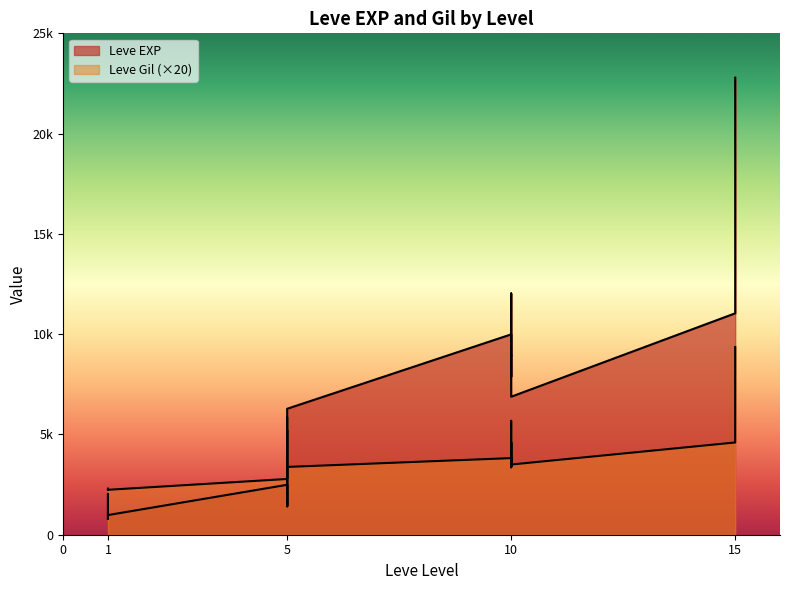

Reading left to right, what are all the values shown in this chart?

Leve EXP: 800	2040	1330	1330	800	980	2490	1420	5220	1420	3600	6280	9990	8930	12030	7880	8930	6880	11040	22790
Leve Gil: 2260	2280	2280	2300	2240	2240	2780	3380	5860	2800	3400	3380	3820	3380	4600	3360	5680	3500	4600	9360